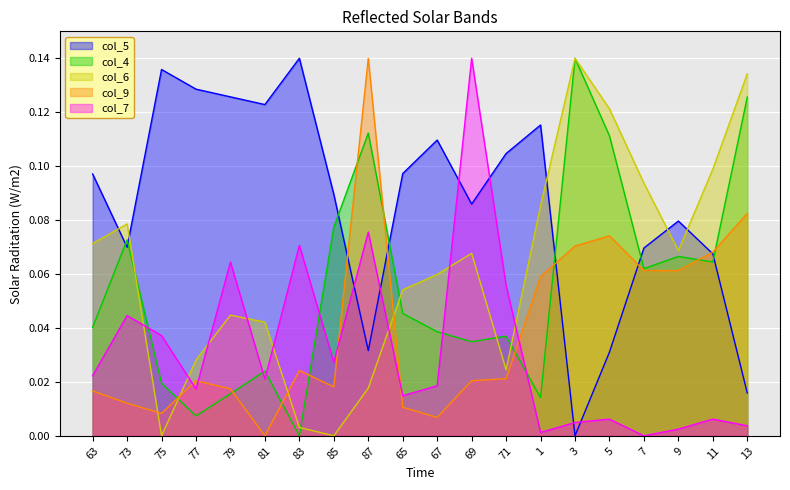

Where is the first local minimum for col_4?

77